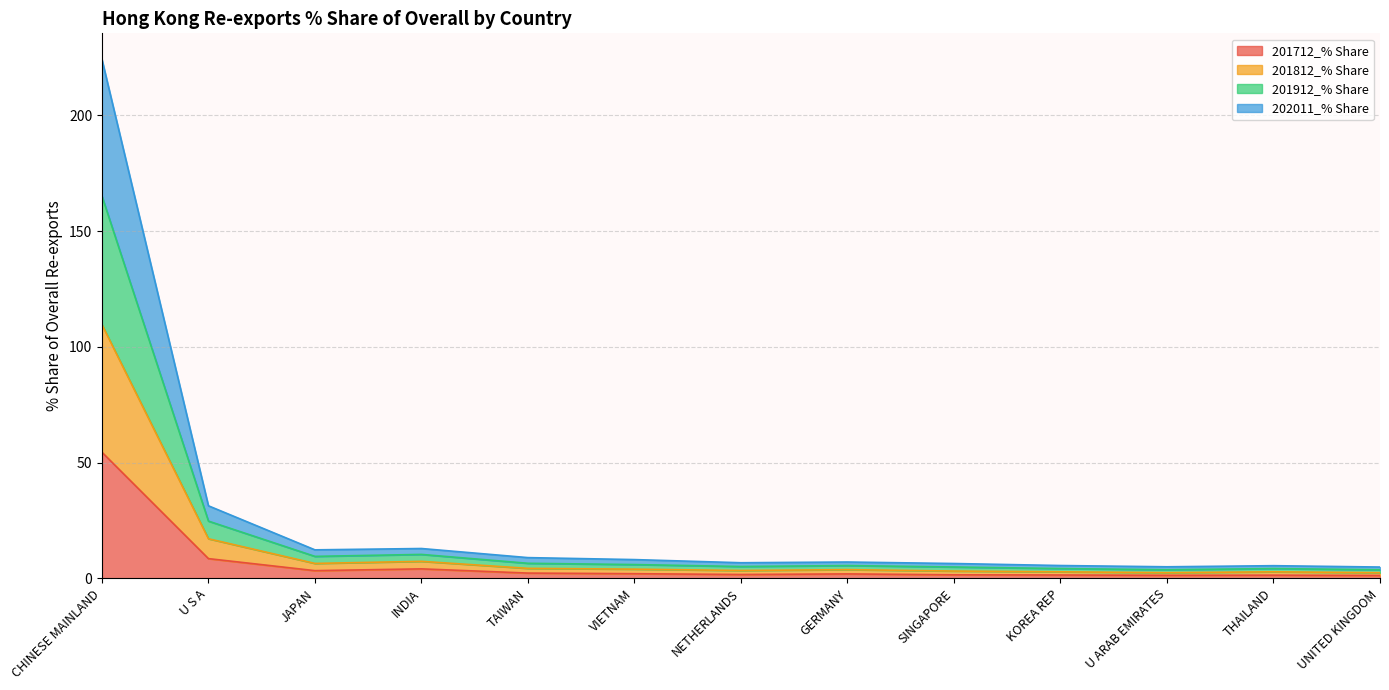

The value of 202011_% Share at U S A is 24.8. True or false?

False